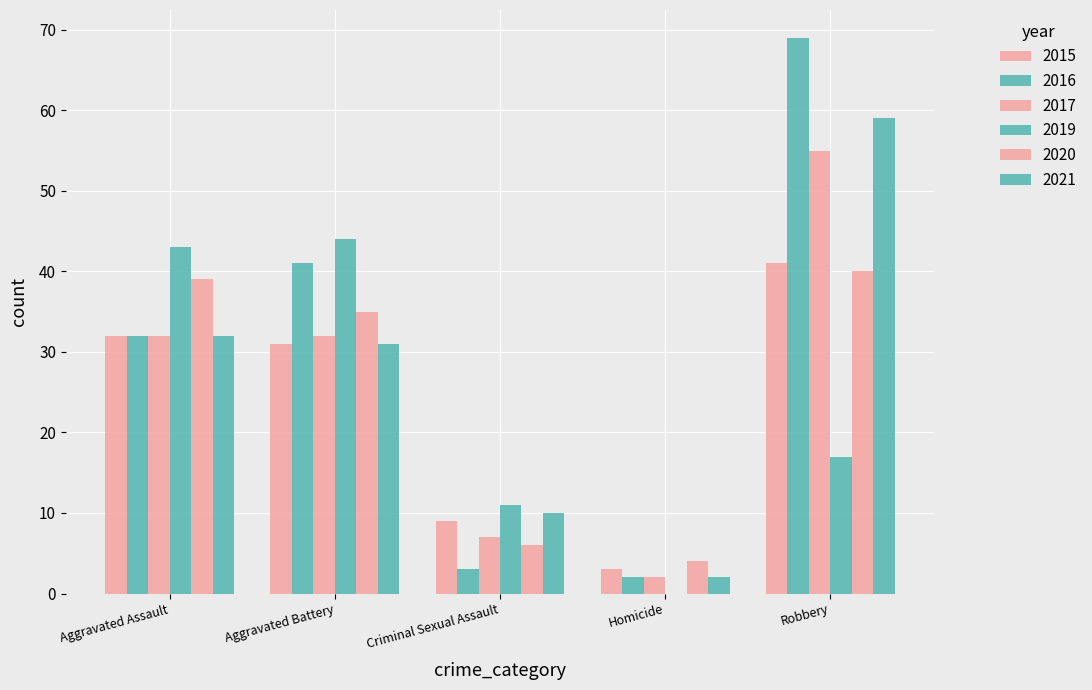

What is the average value of the 2015 series?

23